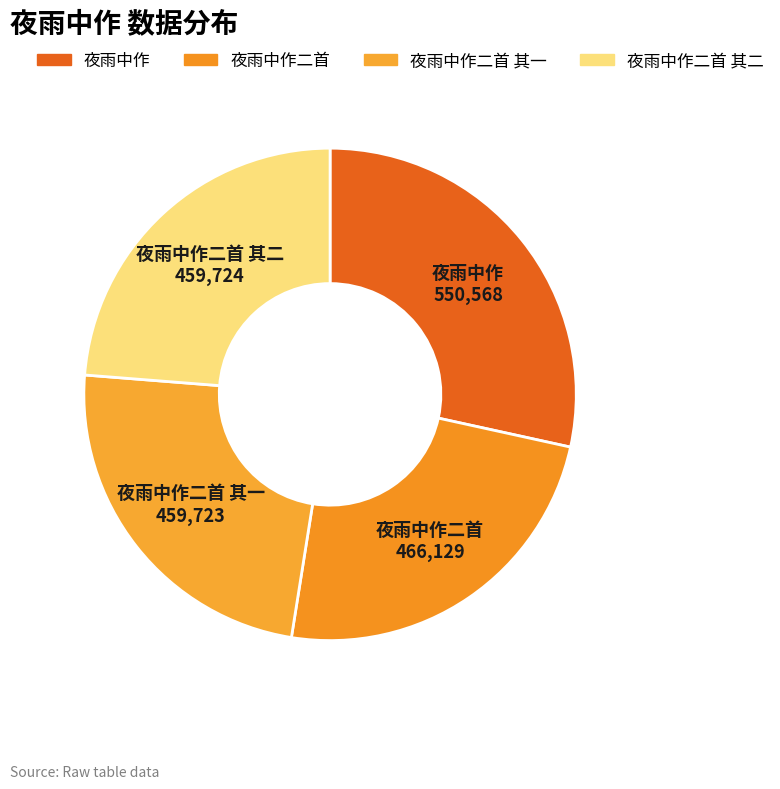

True or false: 夜雨中作二首 其二 accounts for 14% of the total.

False